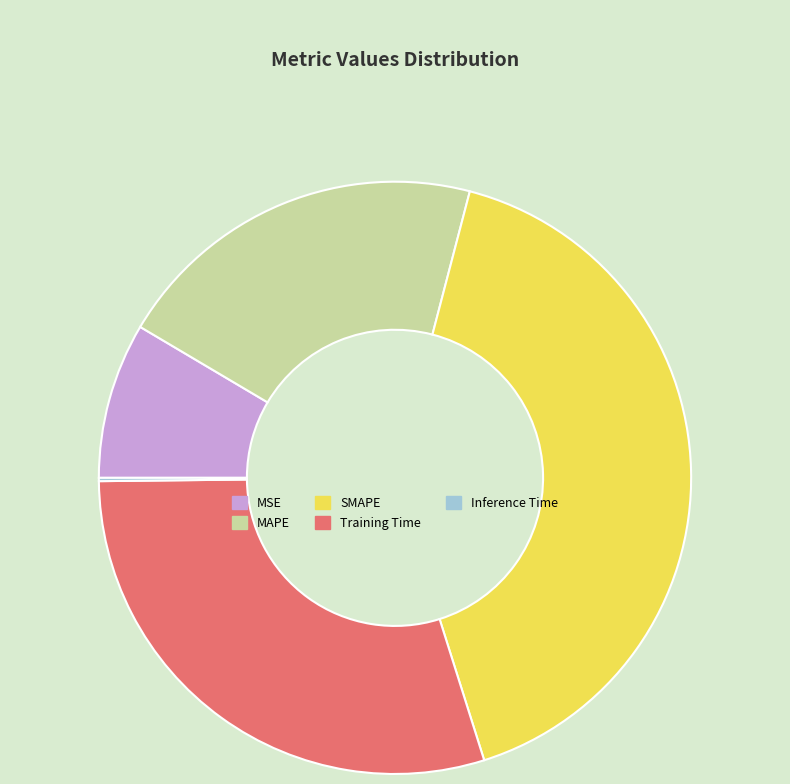

True or false: SMAPE accounts for 41% of the total.

True